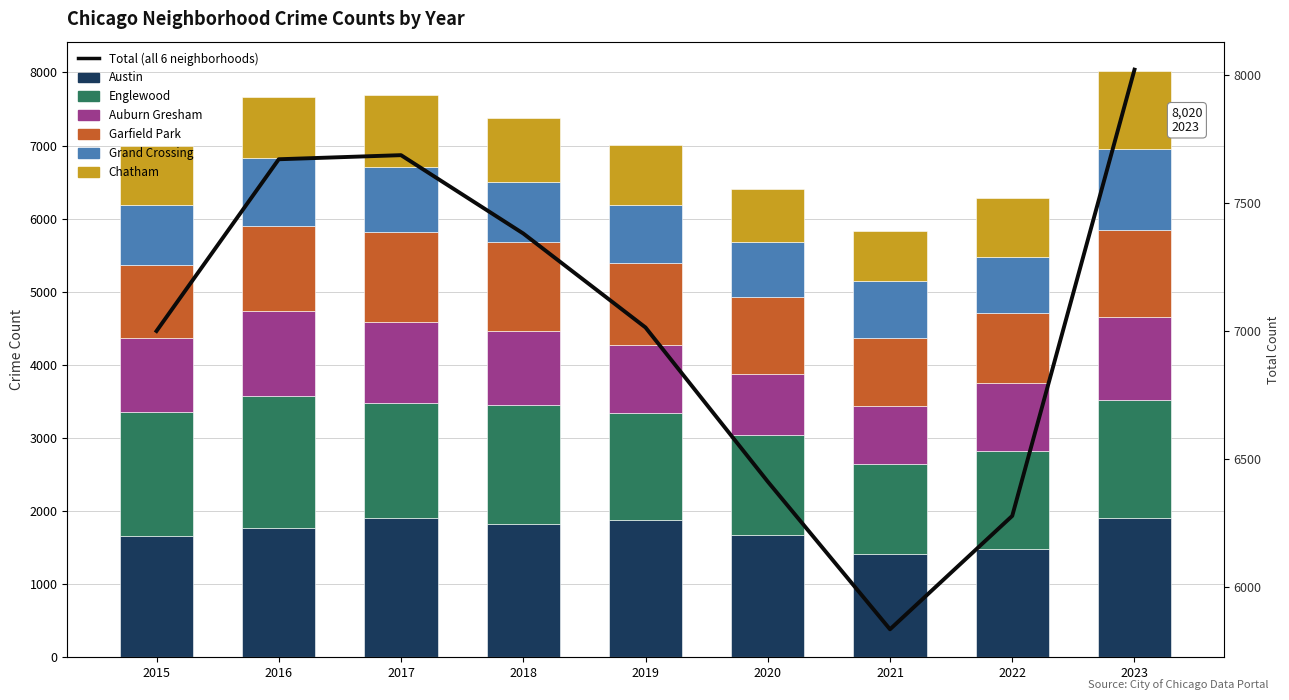

What value does the Englewood series have at 2019, to the nearest 100?

1500